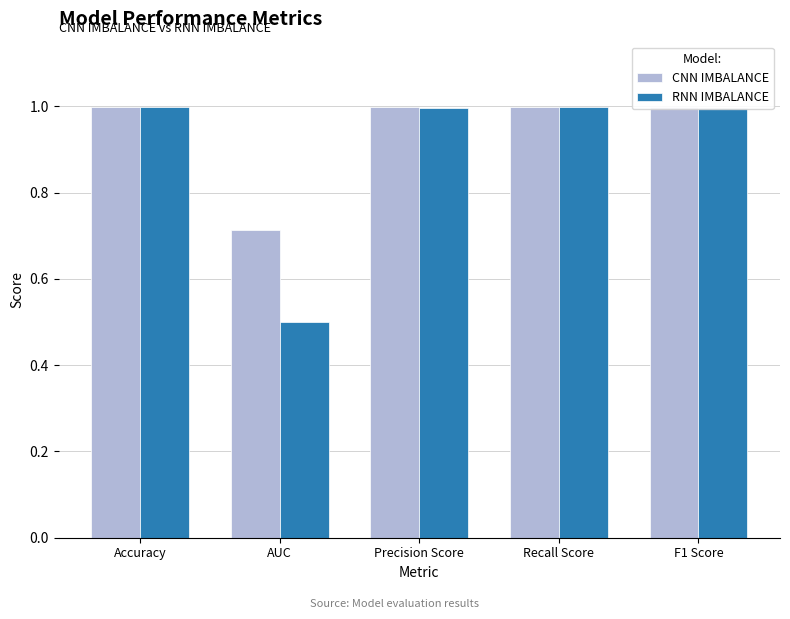

What is the difference between the second highest and minimum values in the CNN IMBALANCE series?

0.3